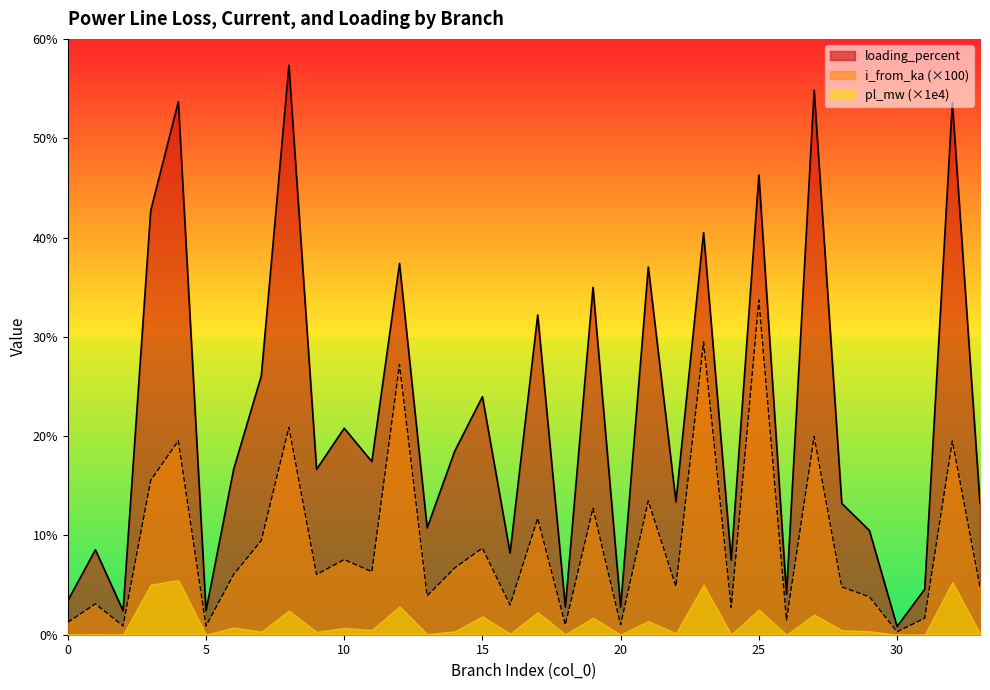

What are all the series names shown in the legend?

loading_percent, i_from_ka (×100), pl_mw (×1e4)